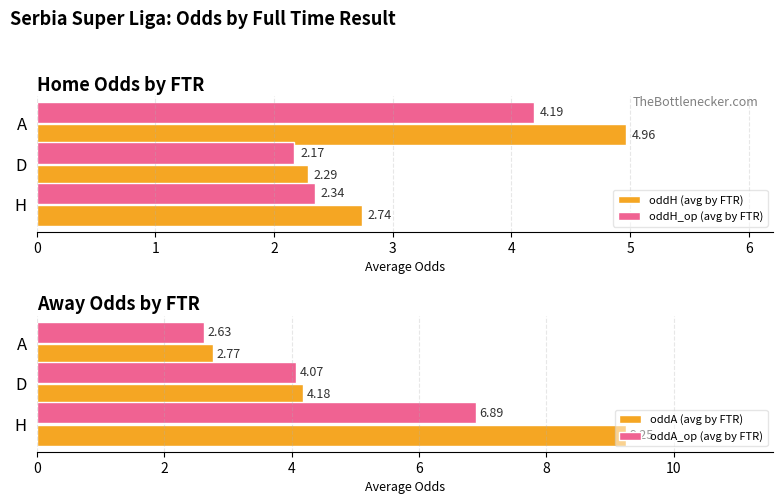

What is the sum of the oddH_op (avg by FTR) values at A and H?

6.5